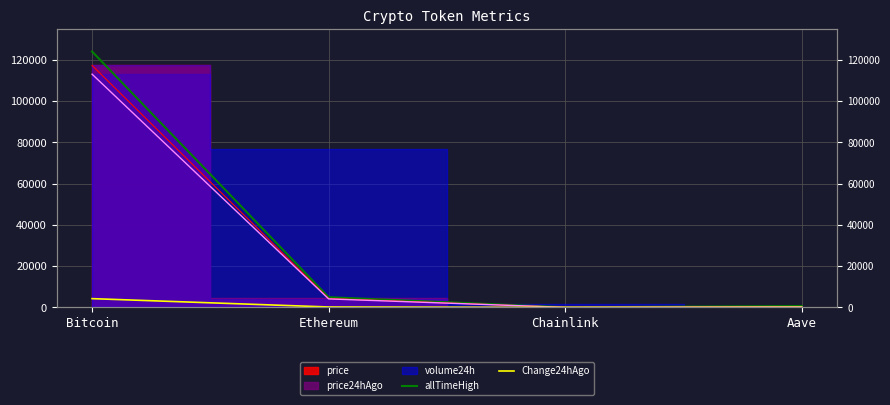

At which category is the sum across all series the highest?

Bitcoin